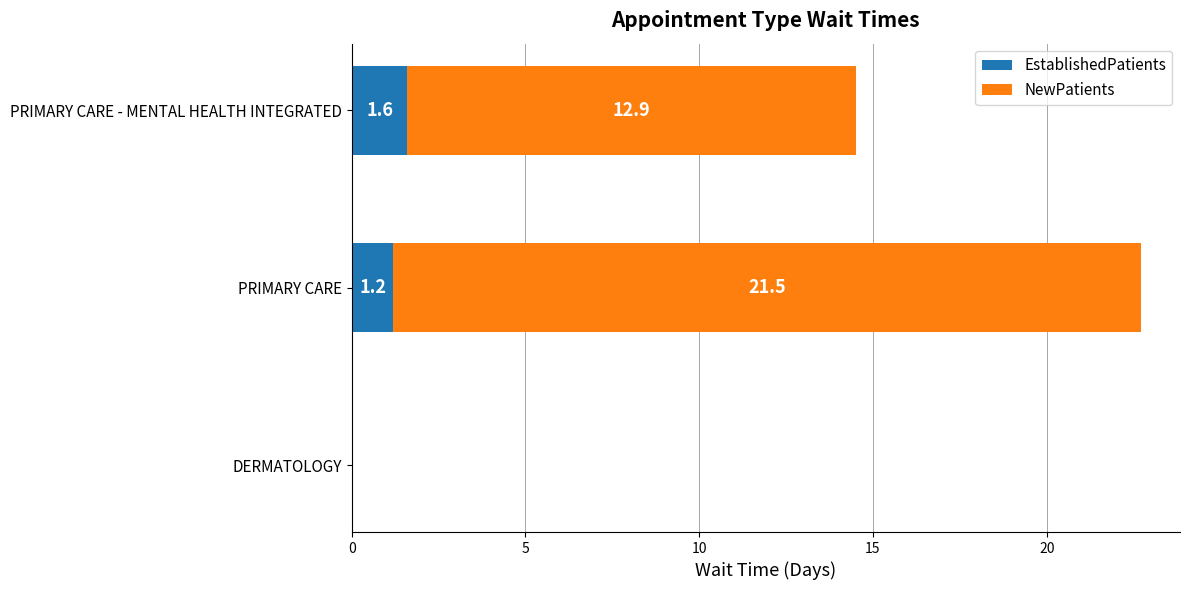

What is the sum of the EstablishedPatients values at DERMATOLOGY and PRIMARY CARE?

1.2